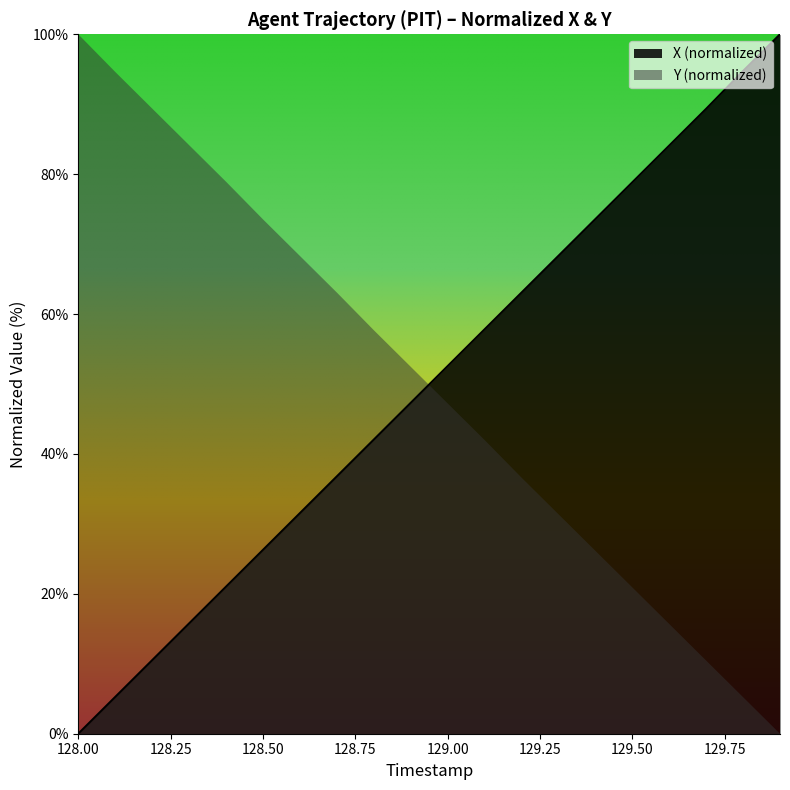

Is it true that X (normalized) equals 40.4 at 128.50?

False